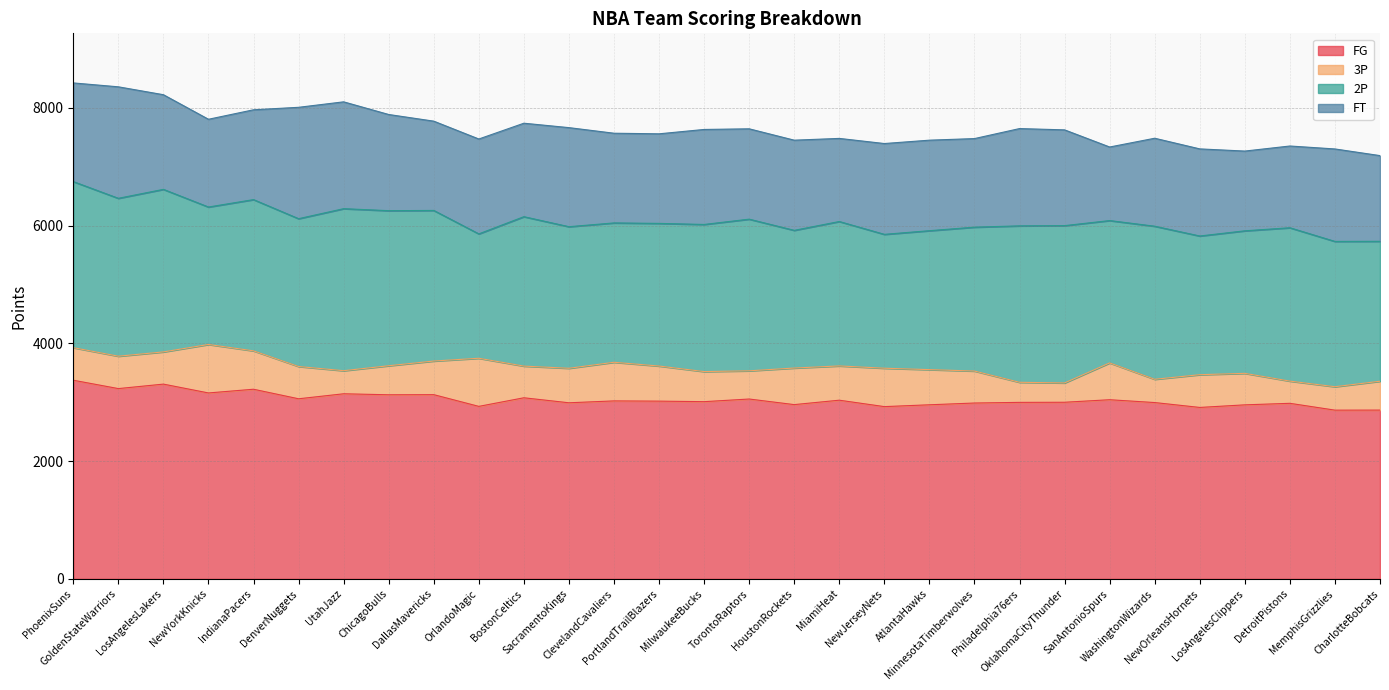

How many categories are shown in the chart?

30